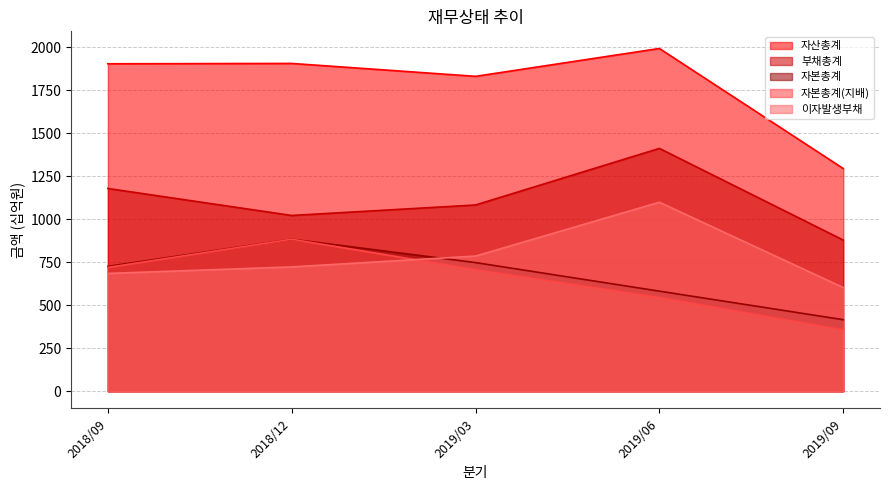

Which series changed the most between 2018/12 and 2019/09?

자산총계